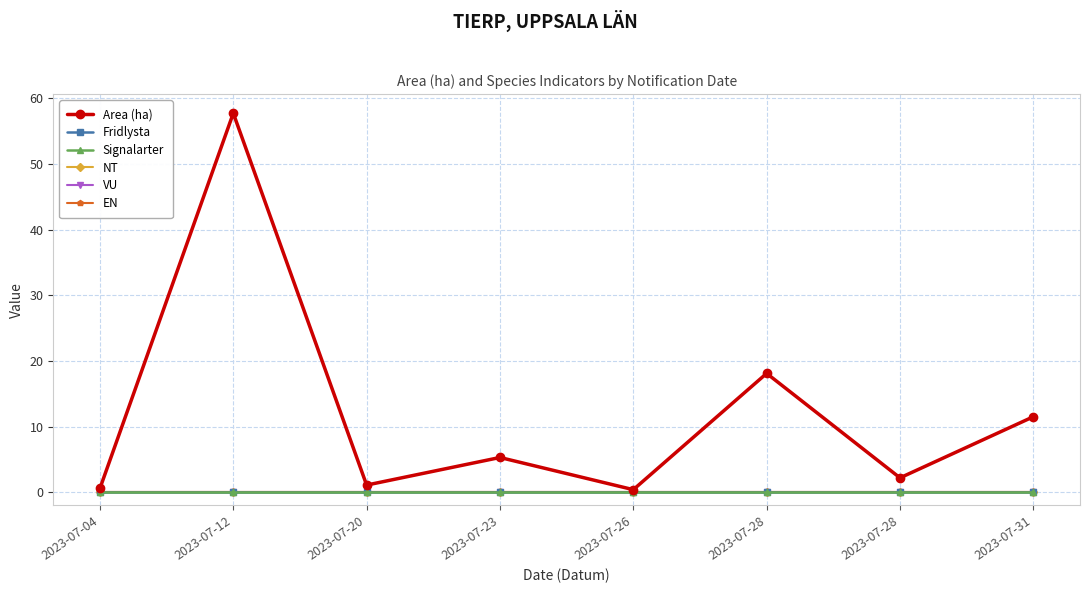

Which series changed the most between 2023-07-12 and 2023-07-26?

Area (ha)